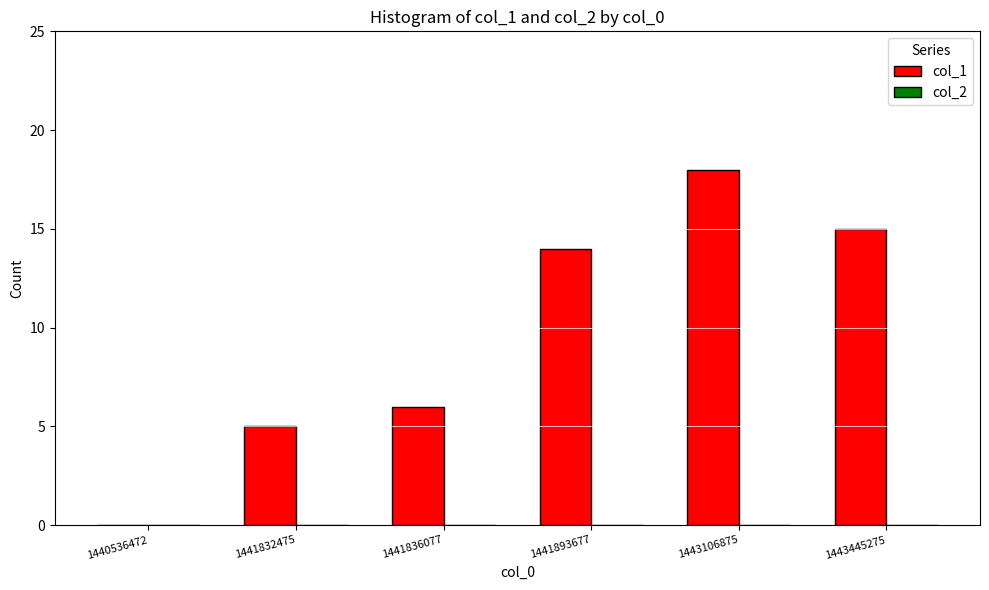

What is the sum of the values at 1443106875 and 1441836077?

24